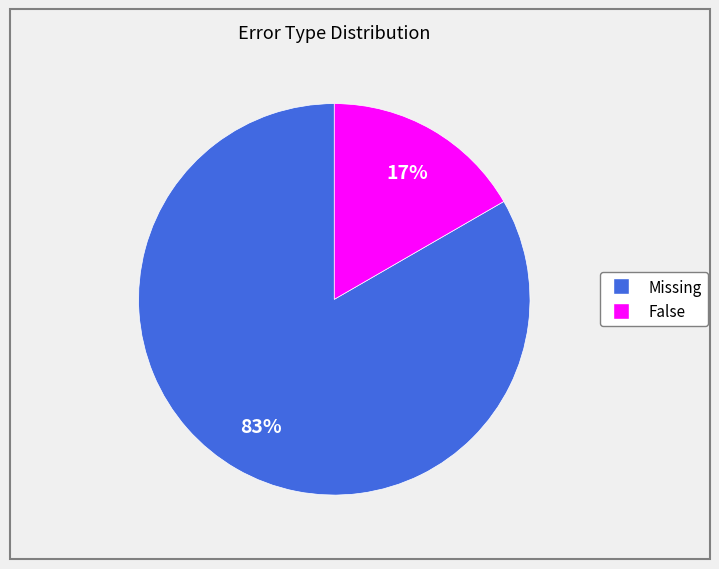

The False slice represents 1% of the pie. True or false?

False